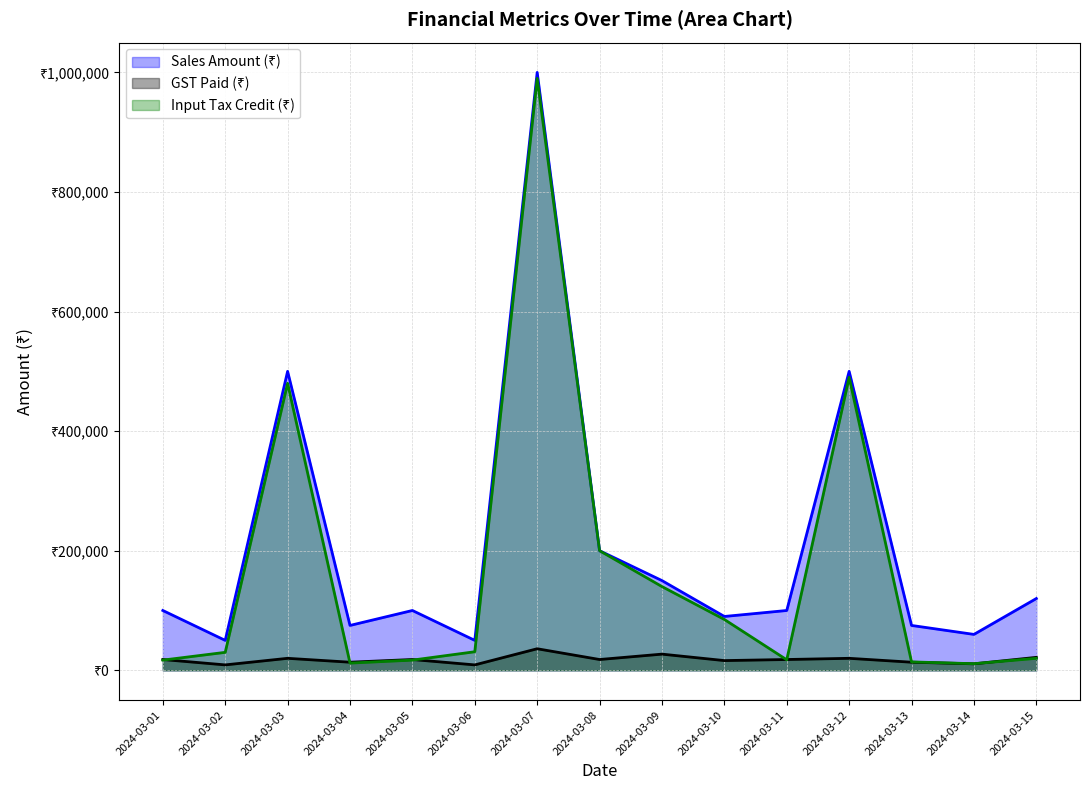

Between which two adjacent categories do Input Tax Credit (₹) and GST Paid (₹) first intersect?

2024-03-01 and 2024-03-02